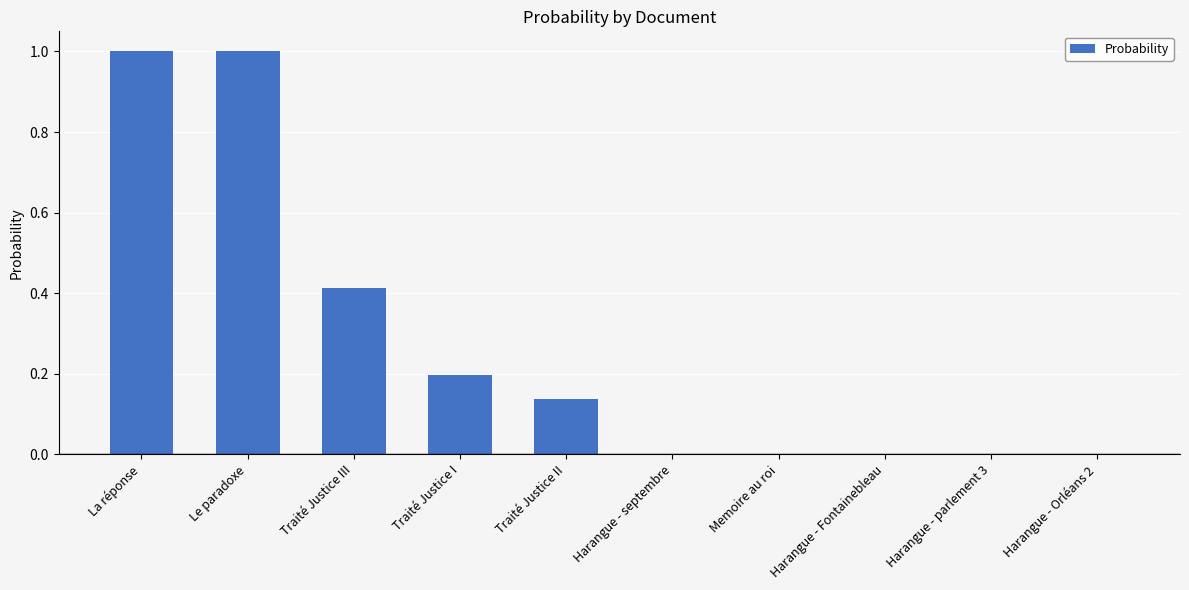

What is the sum of all values?

2.7